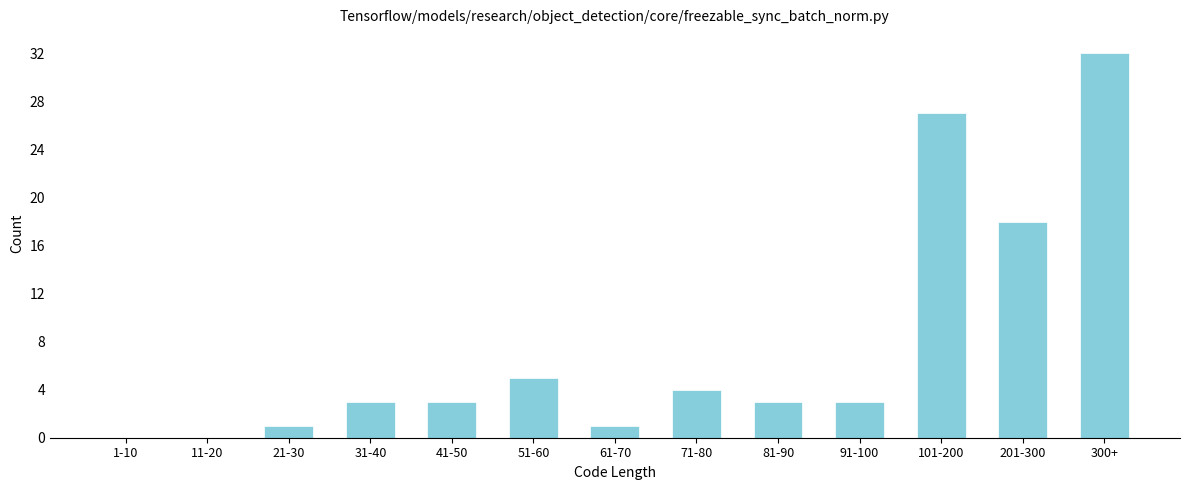

Reading left to right, transcribe all the data shown in this chart.

1-10=0	11-20=0	21-30=1	31-40=3	41-50=3	51-60=5	61-70=1	71-80=4	81-90=3	91-100=3	101-200=27	201-300=18	300+=32